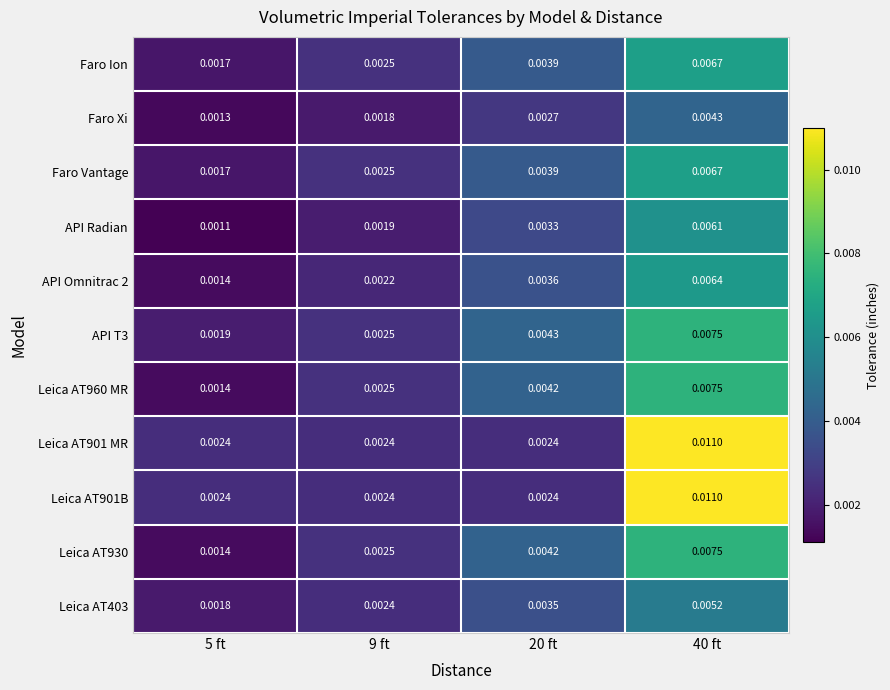

How many categories are shown in the chart?

4